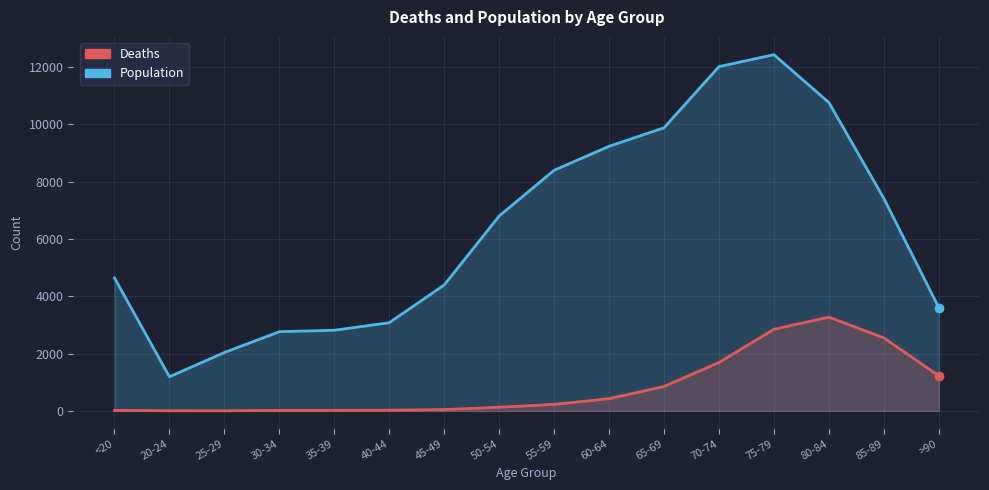

Which has a higher value, 75-79 or <20?

75-79